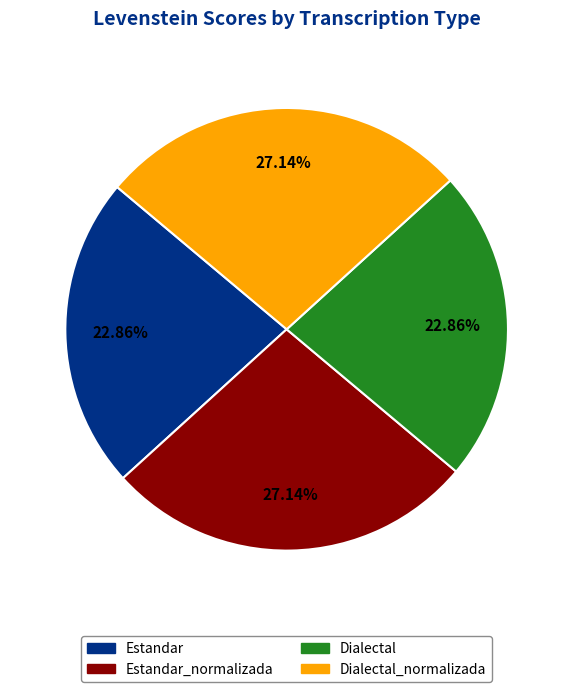

Is there any slice that represents more than half of the pie?

No